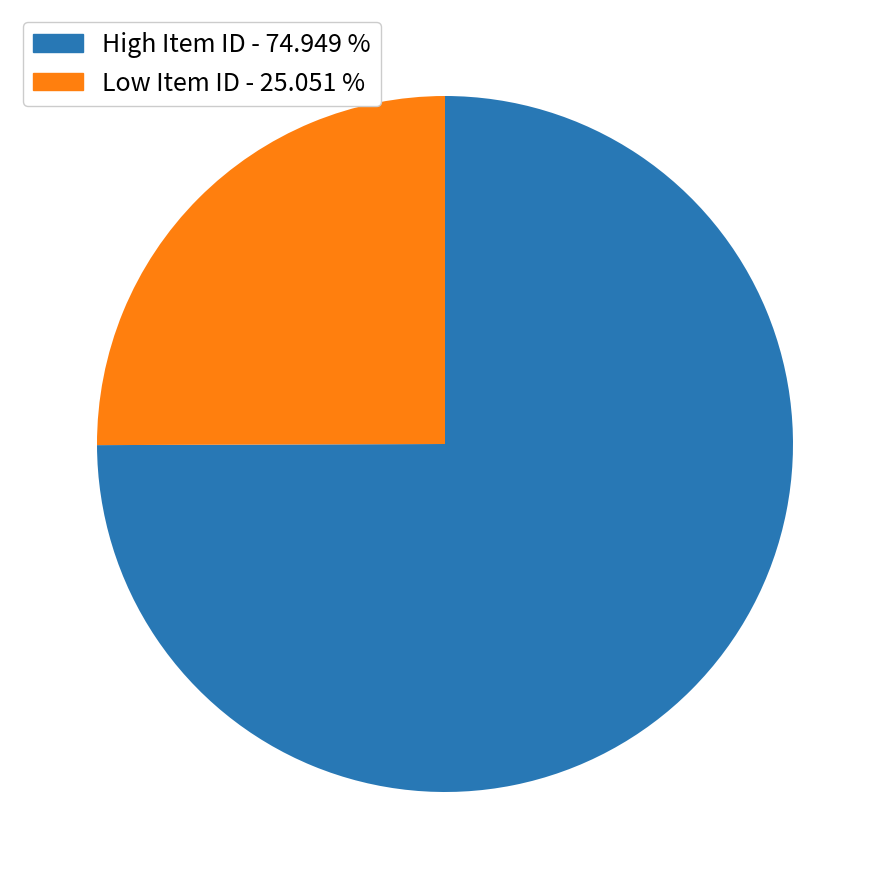

Is there any slice that represents more than half of the pie?

Yes